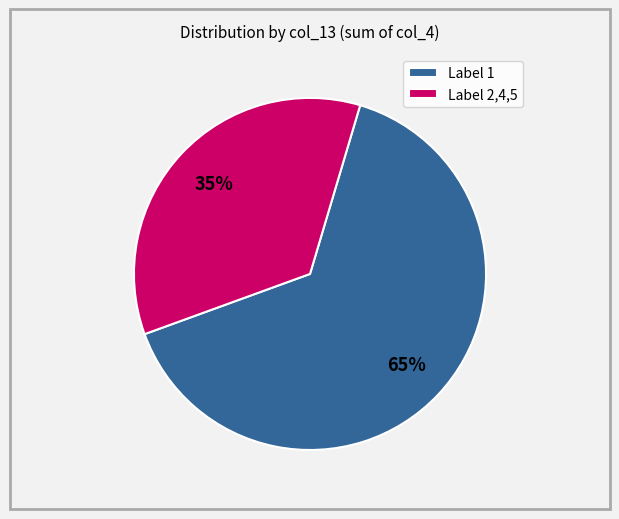

How many slices are in this pie chart?

2